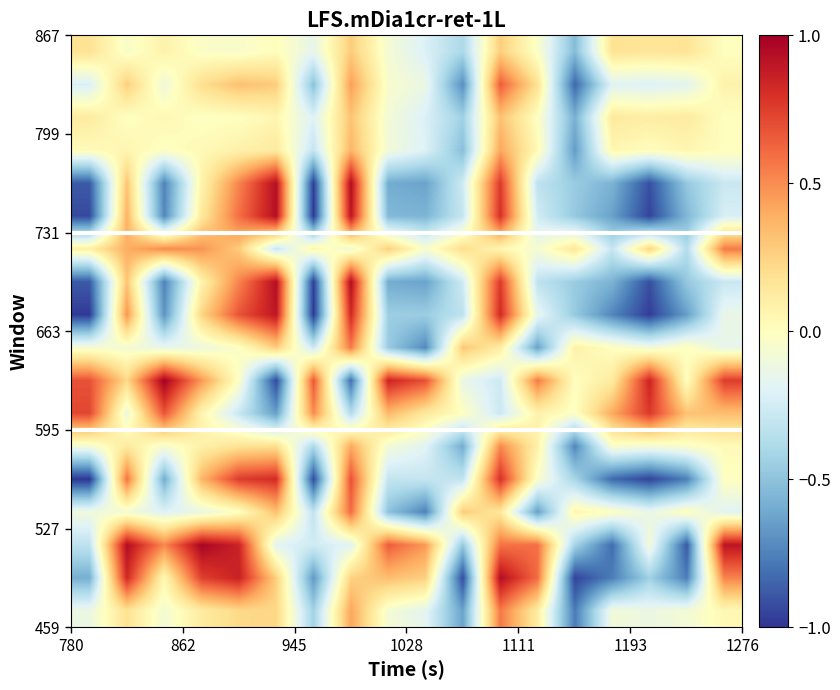

At how many categories does at least one series exceed 0?

18